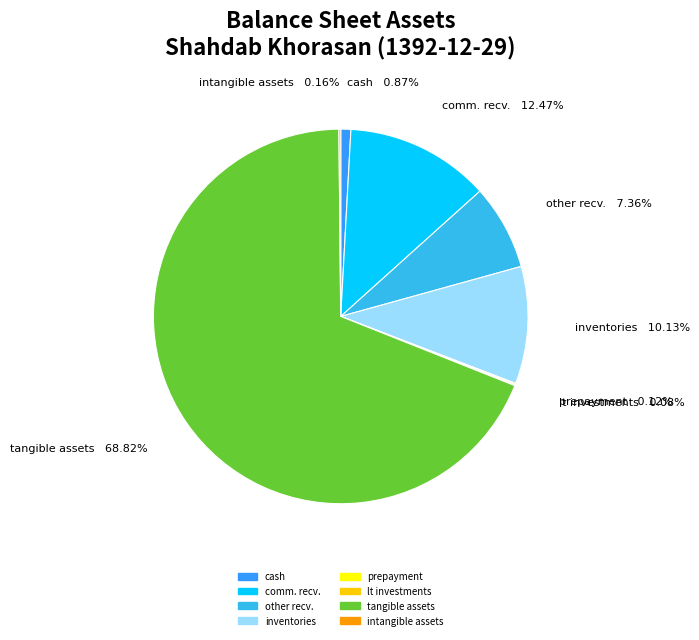

Do tangible assets and cash together represent more than half of the pie?

Yes